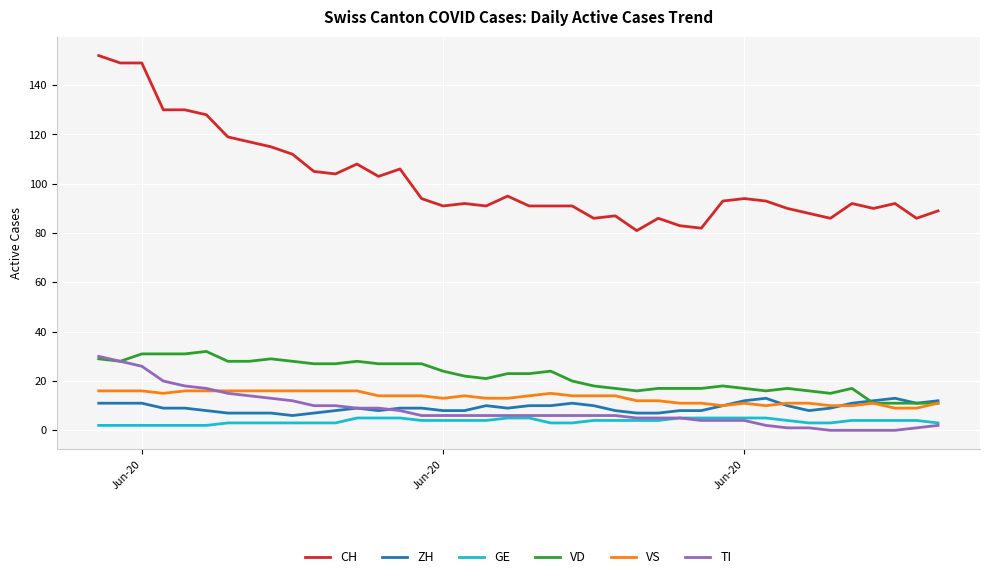

What is the greatest value displayed?

152